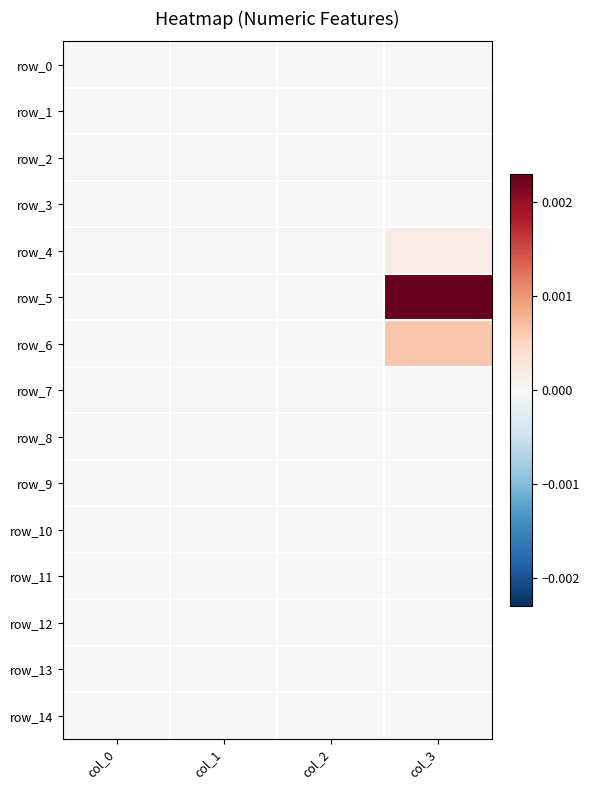

Rank the series by their maximum value, from highest to lowest.

row_5, row_6, row_4, row_7, row_3, row_0, row_1, row_2, row_8, row_9, row_10, row_11, row_12, row_13, row_14